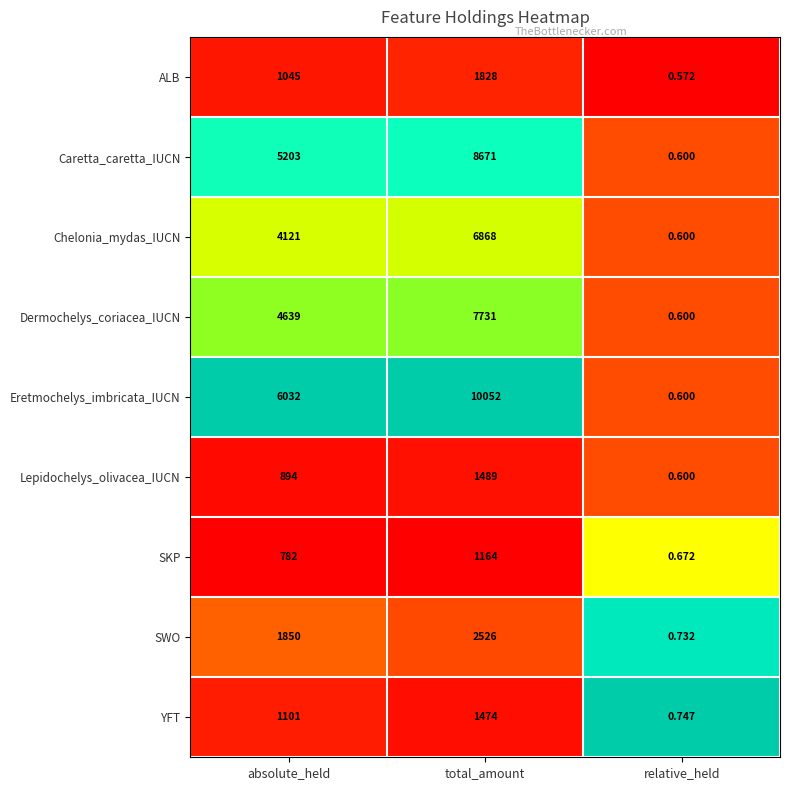

At which label is Dermochelys_coriacea_IUCN closest to 3865?

absolute_held